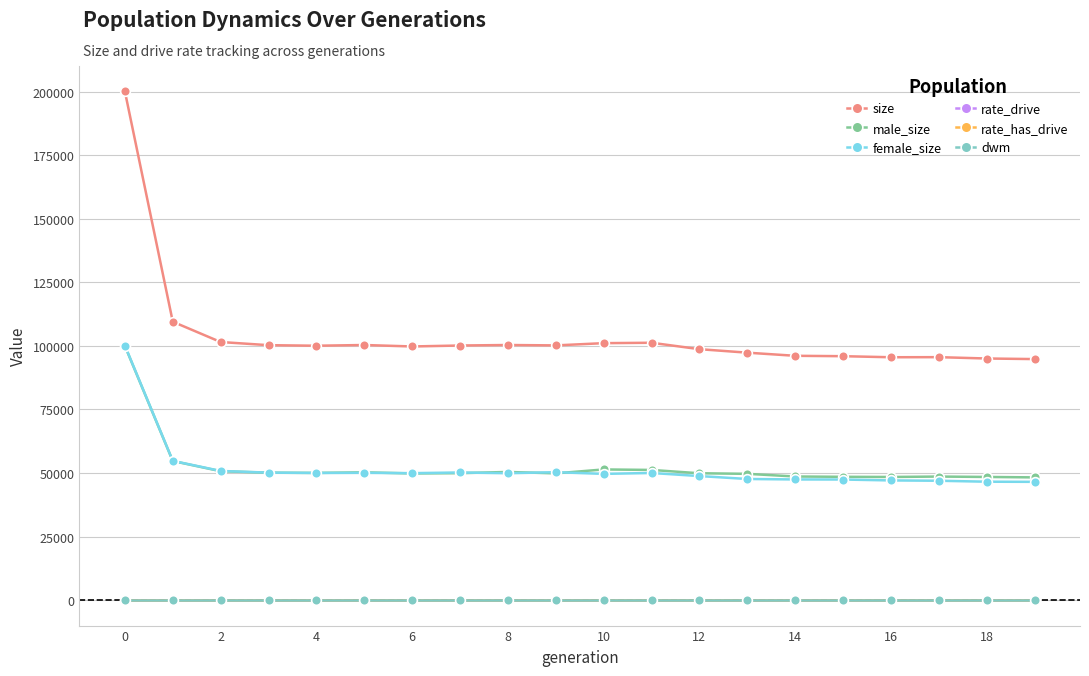

Which series has the largest range (max minus min)?

size